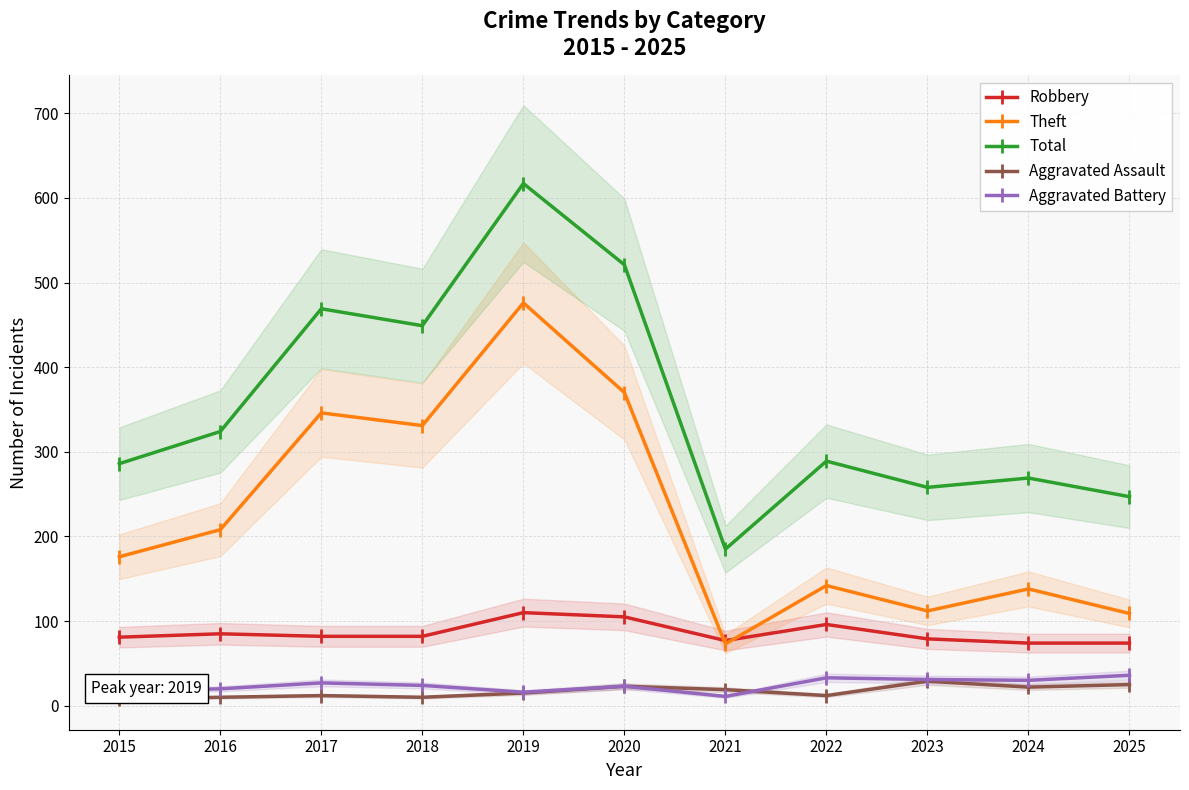

At which category is the sum across all series the highest?

2019